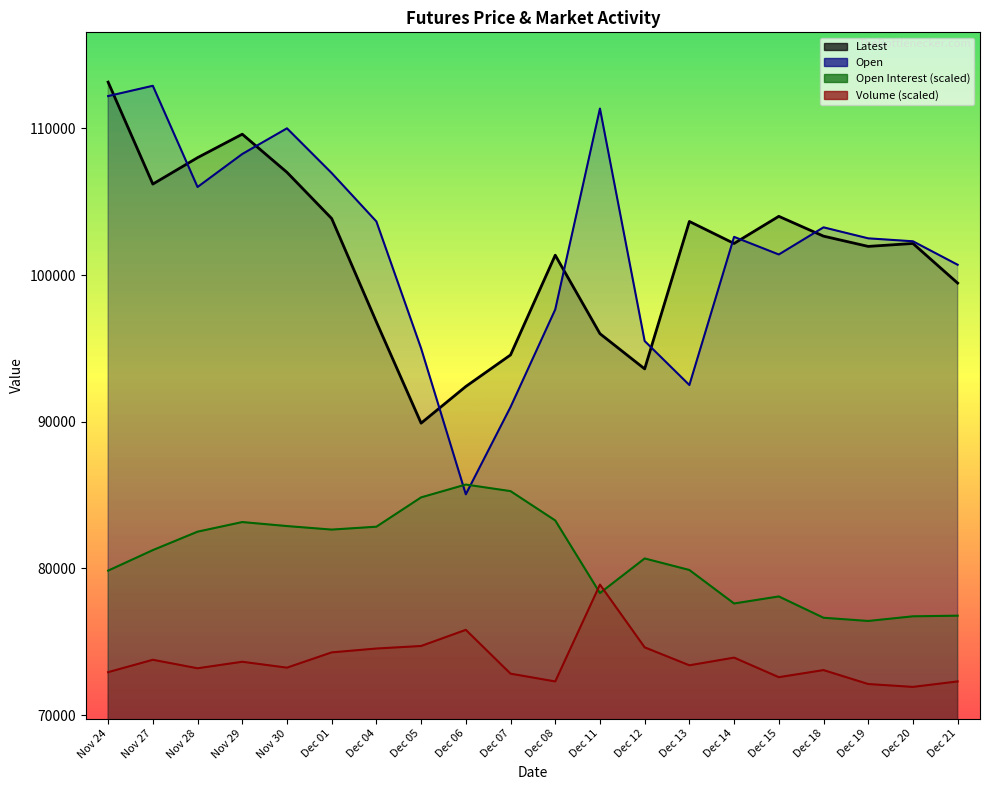

What is the smallest value displayed?

71920.0